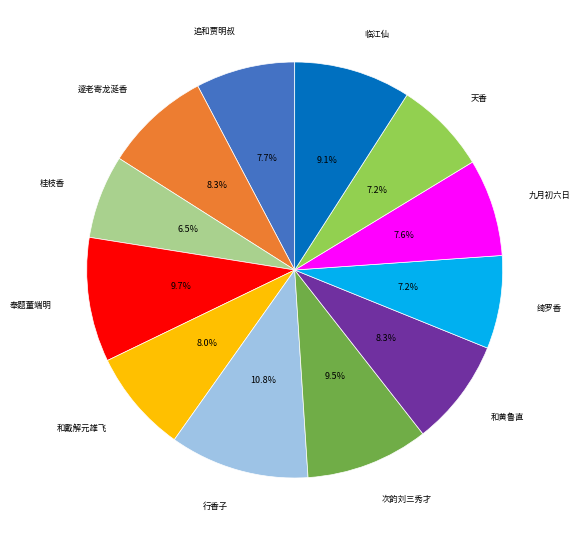

Which category has the smallest portion of the pie?

桂枝香